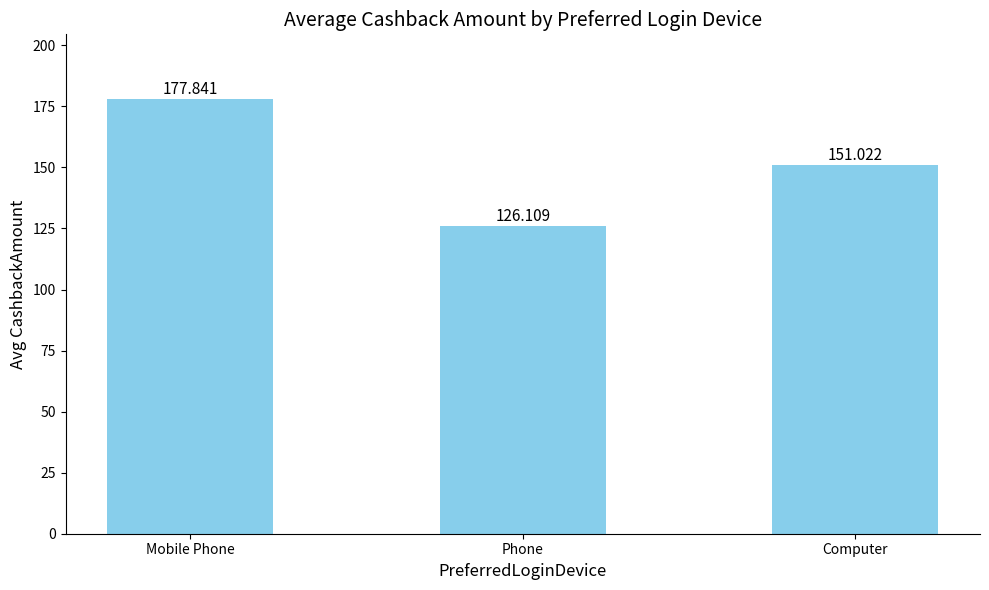

What is the average value?

151.7